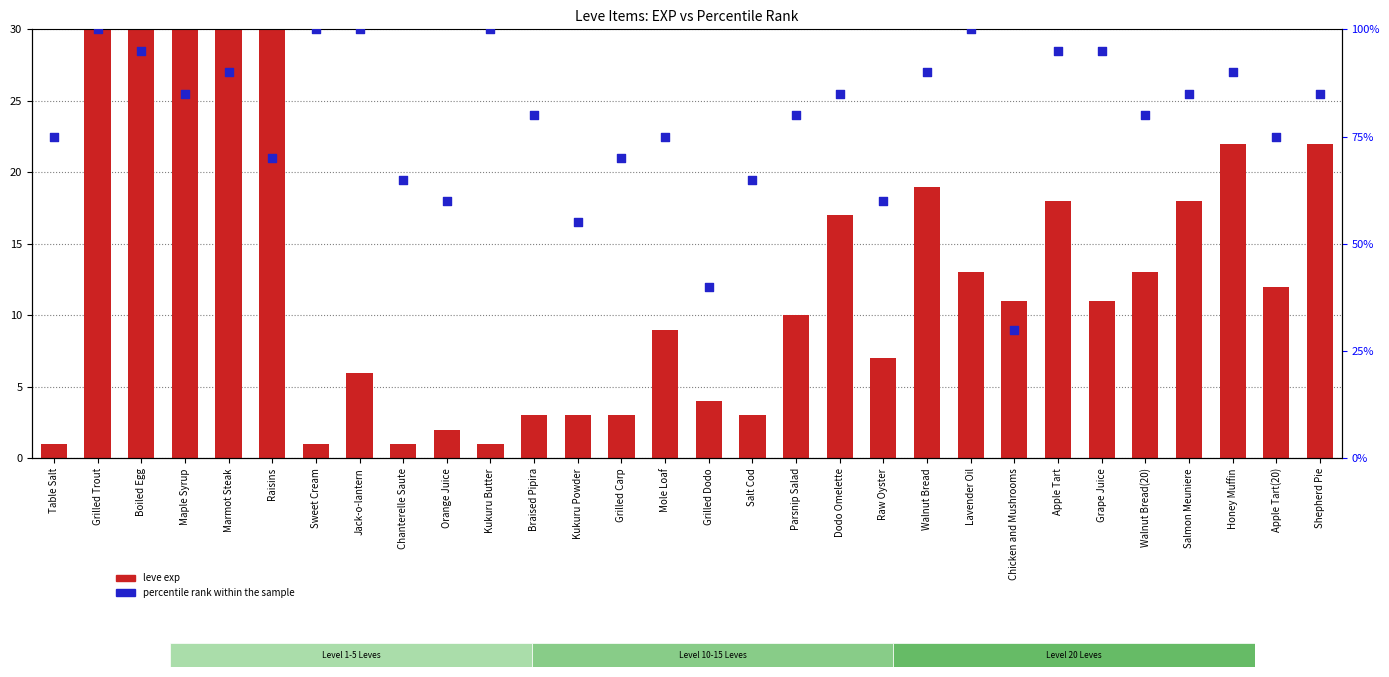

What are all the series names shown in the legend?

leve exp, percentile rank within the sample